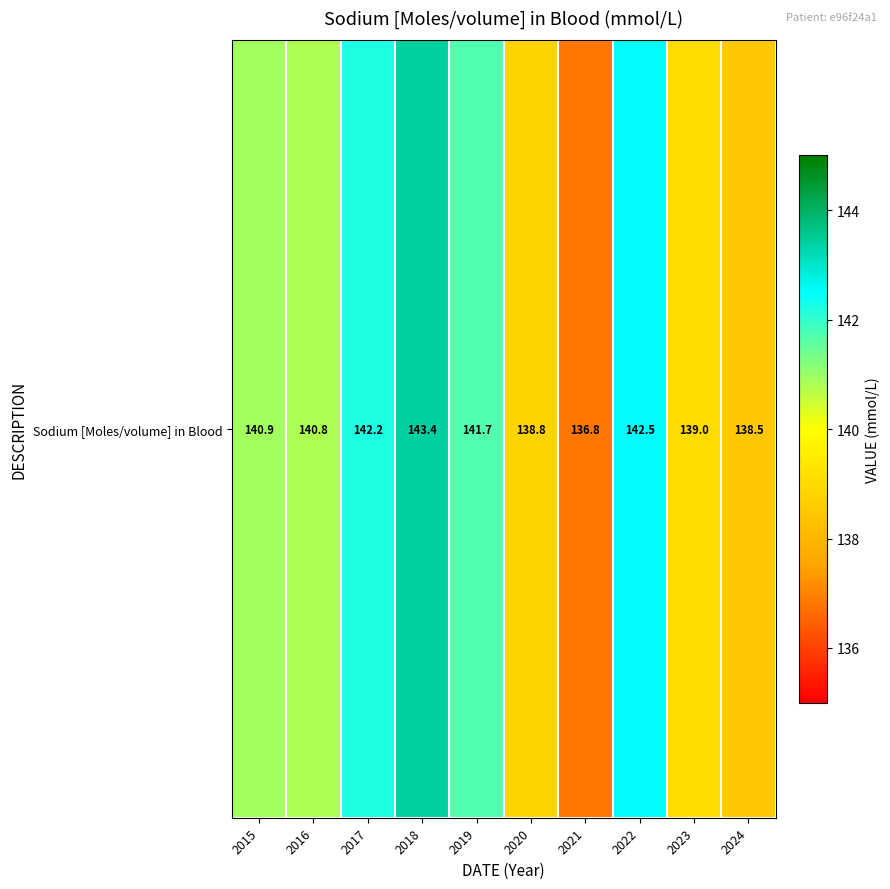

Which has a higher value, 2023 or 2016?

2016